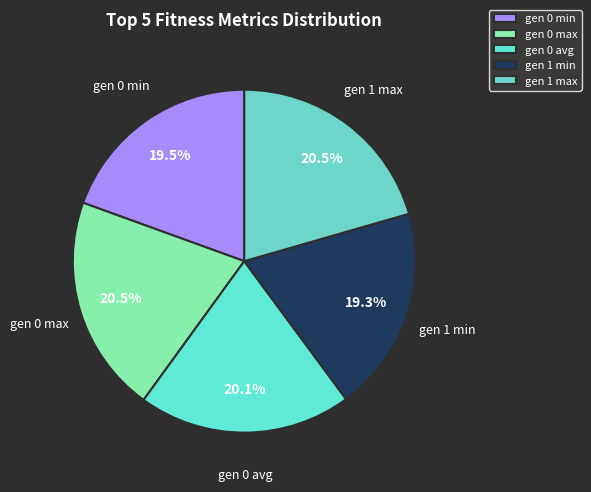

True or false: gen 0 avg accounts for 20% of the total.

True